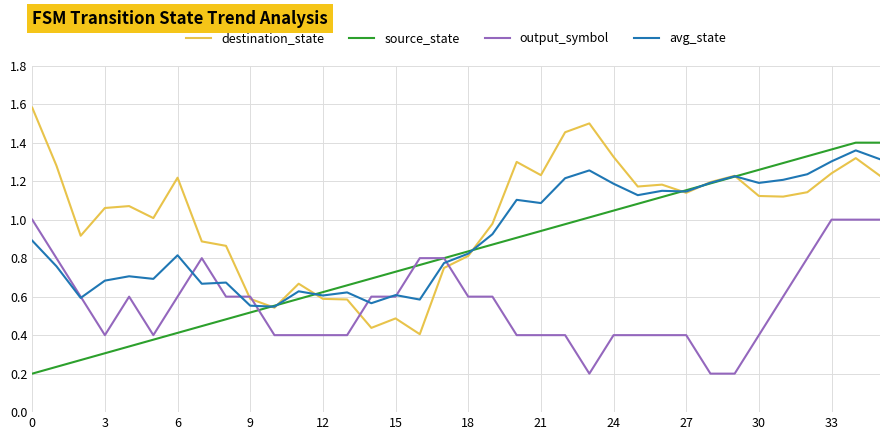

Which series has the largest total across all categories?

destination_state